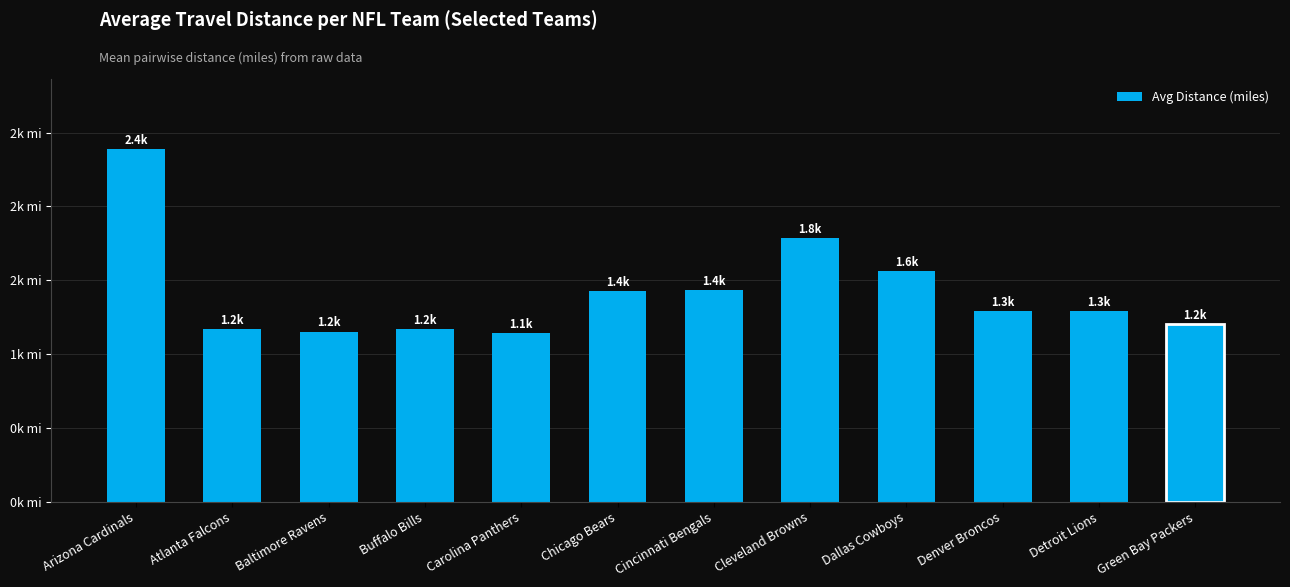

Rank the categories by value from lowest to highest.

Carolina Panthers, Baltimore Ravens, Buffalo Bills, Atlanta Falcons, Green Bay Packers, Detroit Lions, Denver Broncos, Chicago Bears, Cincinnati Bengals, Dallas Cowboys, Cleveland Browns, Arizona Cardinals